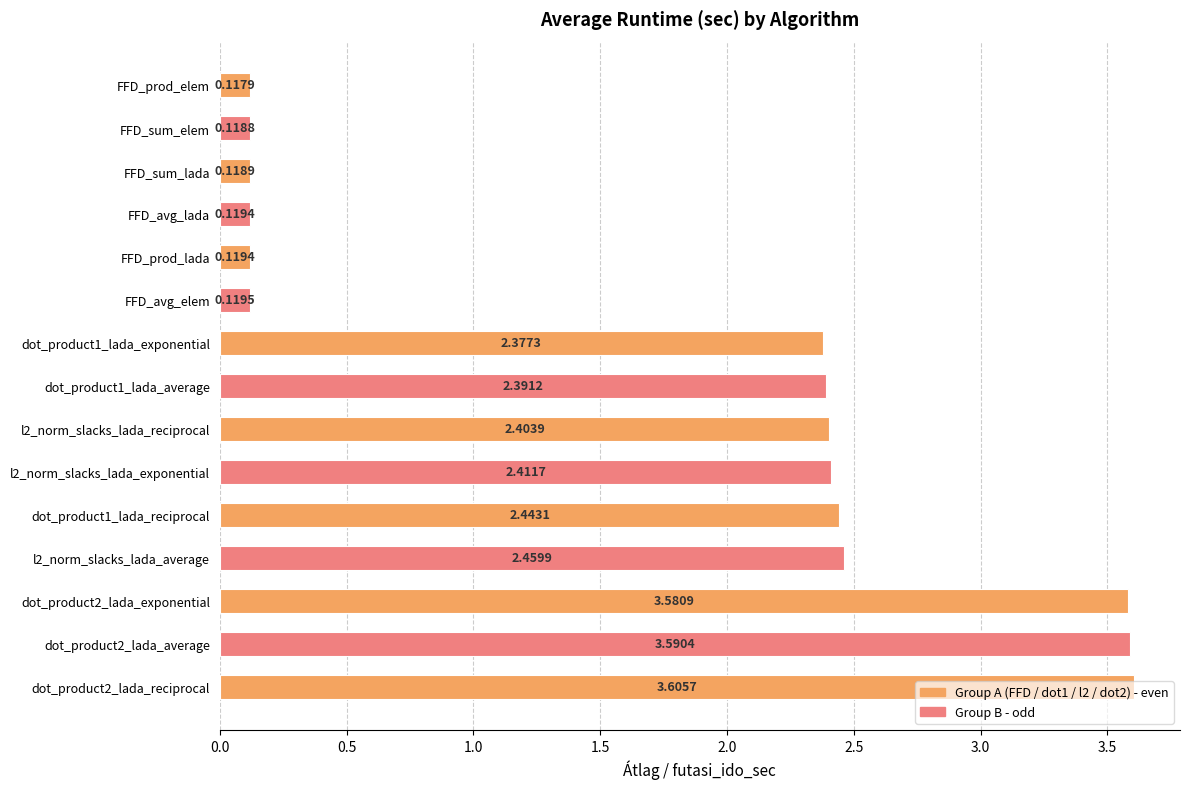

Approximately how many times larger is the value at dot_product1_lada_reciprocal compared to dot_product2_lada_average?

0.7